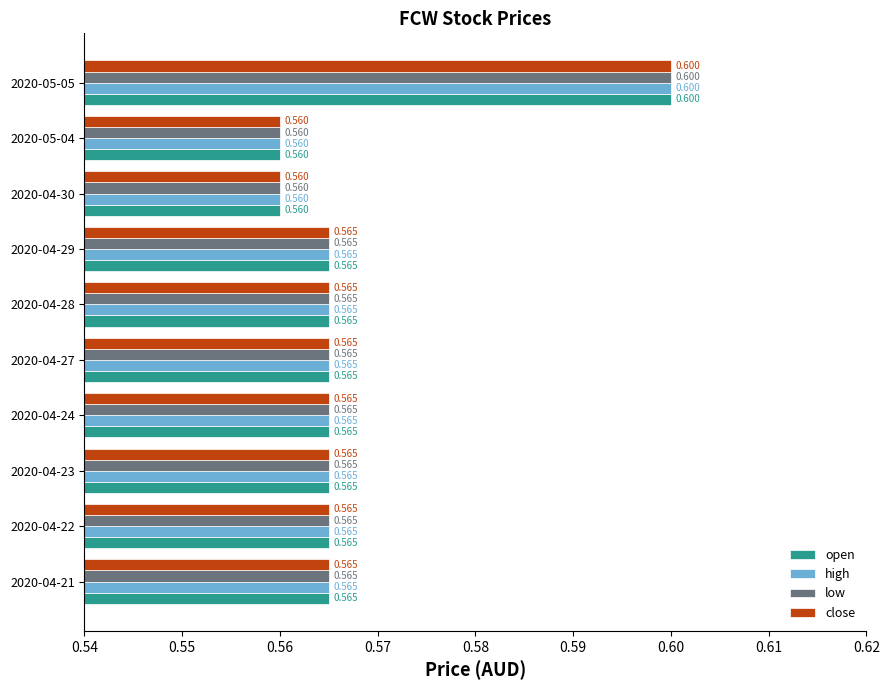

Is the value of close at 2020-04-22 greater than the value of high at 2020-04-30?

Yes